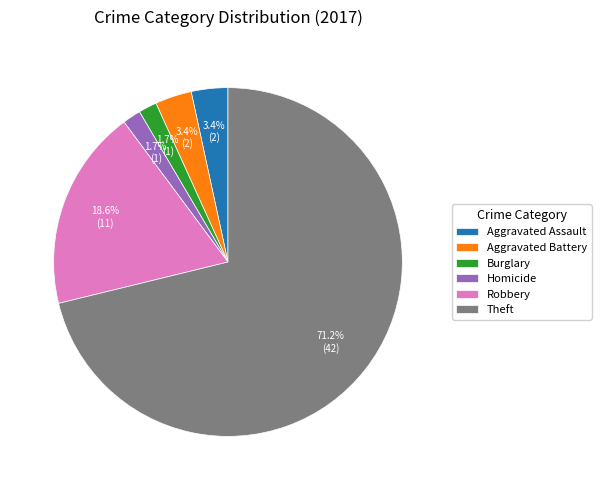

To the nearest percent, what is the average slice percentage?

17%